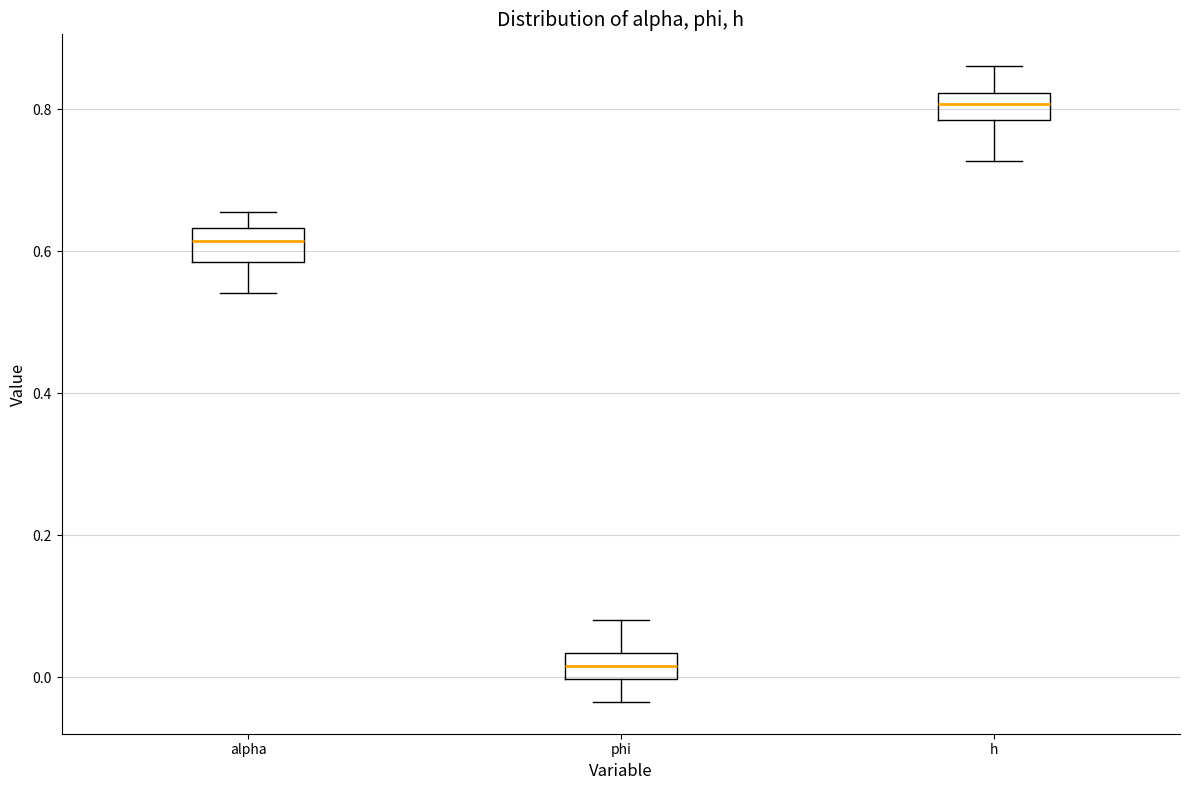

Reading left to right, read every box against the y-axis: the position of its median line, the range the box covers, and the ends of its whiskers. The values are not printed on the chart, so give them approximately, as read against the axis.

alpha: median 0.62, box 0.58 to 0.64, whiskers 0.54 to 0.66
phi: median 0.02, box 0.00 to 0.04, whiskers -0.04 to 0.08
h: median 0.80, box 0.78 to 0.82, whiskers 0.72 to 0.86